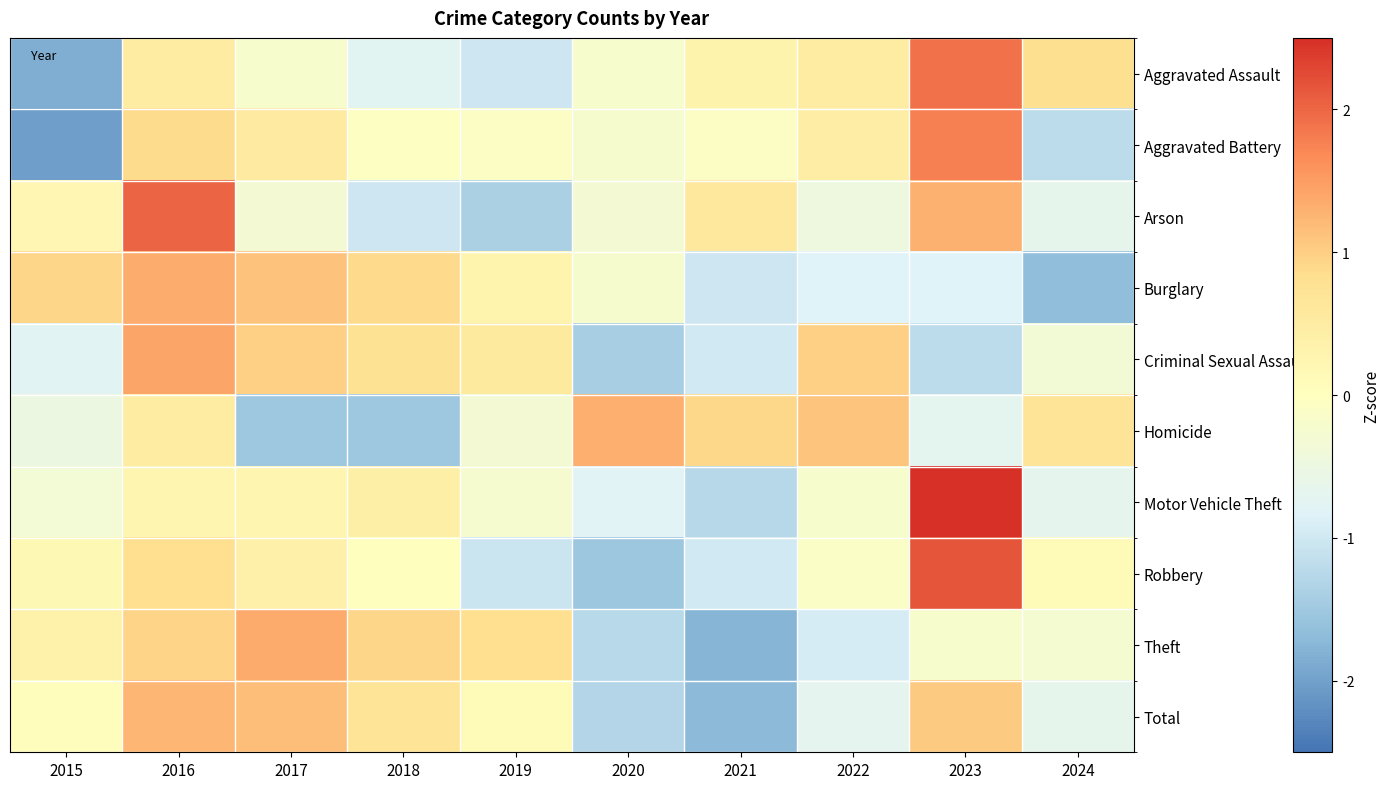

What is the greatest value displayed?

2.6